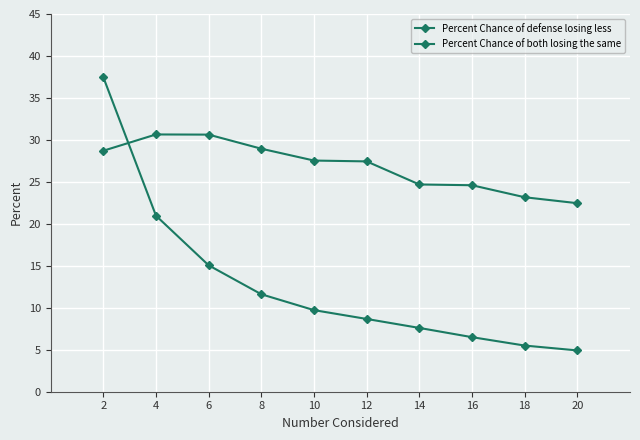

How many intersections are there between Percent Chance of defense losing less and Percent Chance of both losing the same?

1